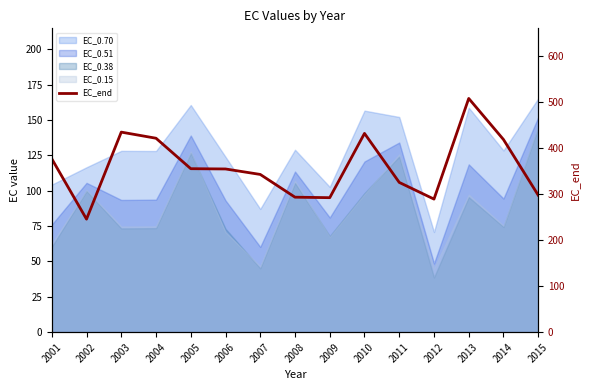

How many interior local valleys (lower than both neighbors) does the data have?

3